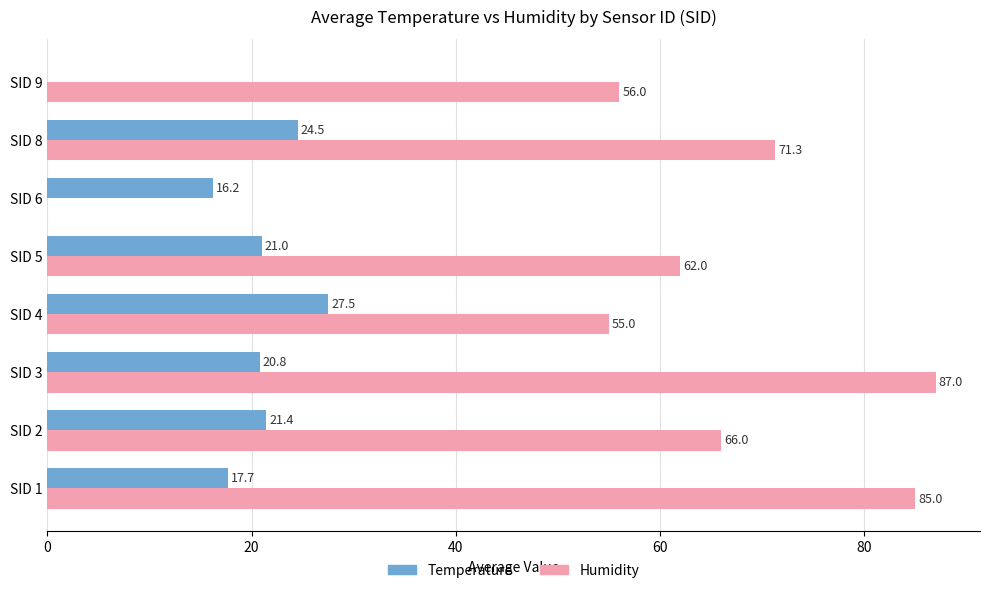

At which category is the sum across all series the highest?

SID 3